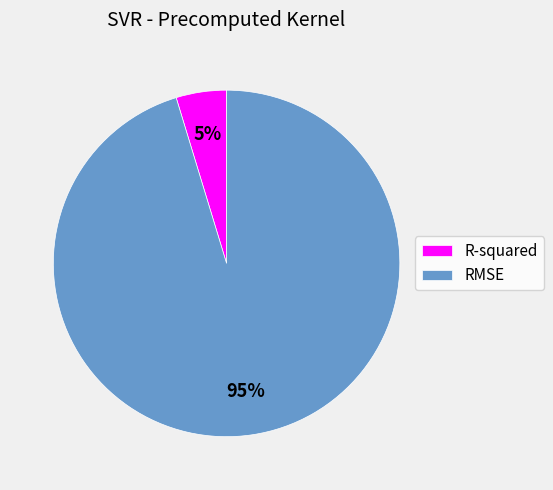

Between R-squared and RMSE, which is larger?

RMSE